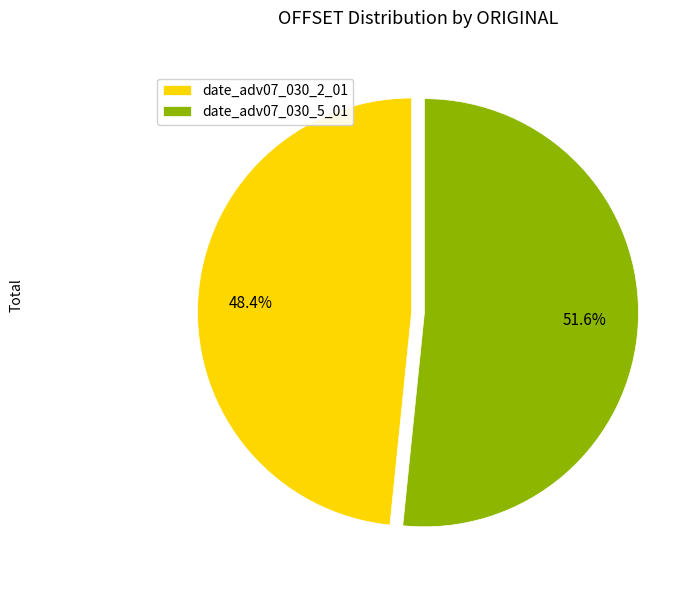

Does any single category account for the majority?

Yes